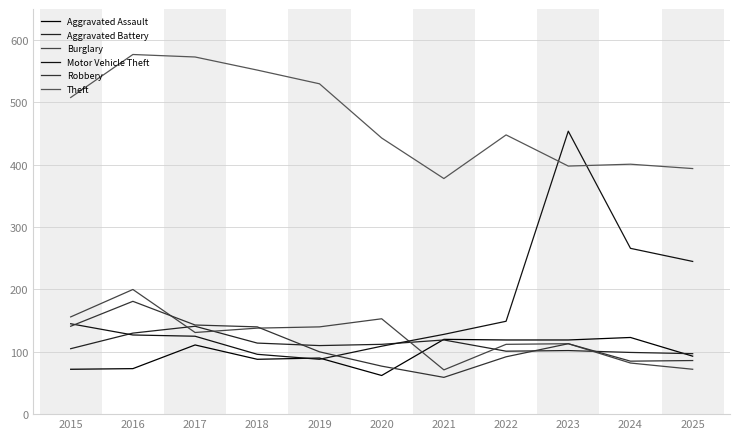

Read the Theft value at 2020.

443